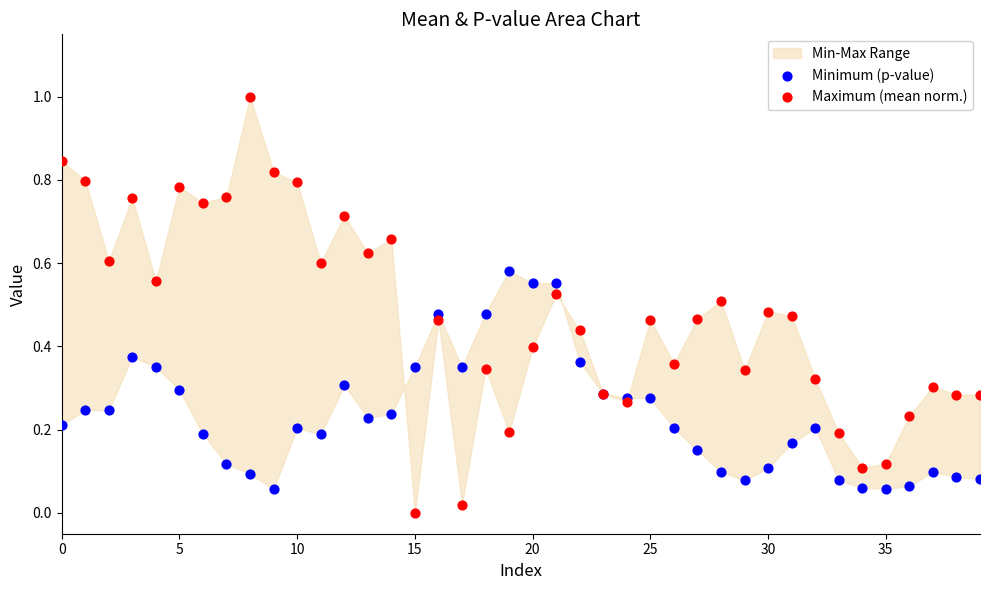

Which series reaches the maximum Y coordinate?

Maximum (mean norm.)